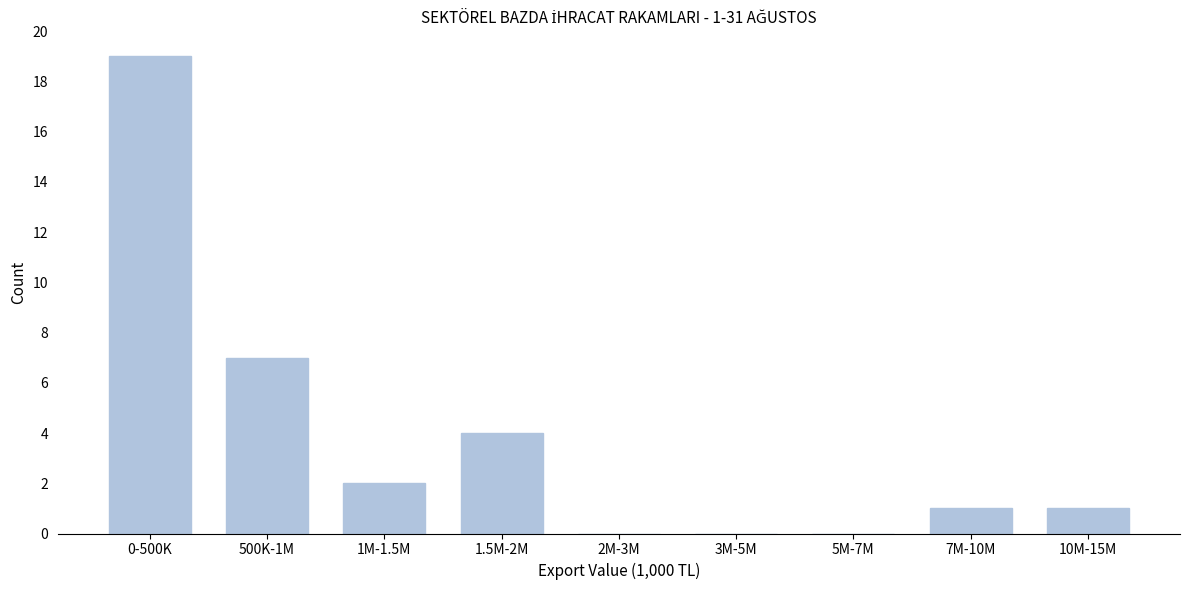

Reading left to right, transcribe all the data shown in this chart.

0-500K=19	500K-1M=7	1M-1.5M=2	1.5M-2M=4	2M-3M=0	3M-5M=0	5M-7M=0	7M-10M=1	10M-15M=1